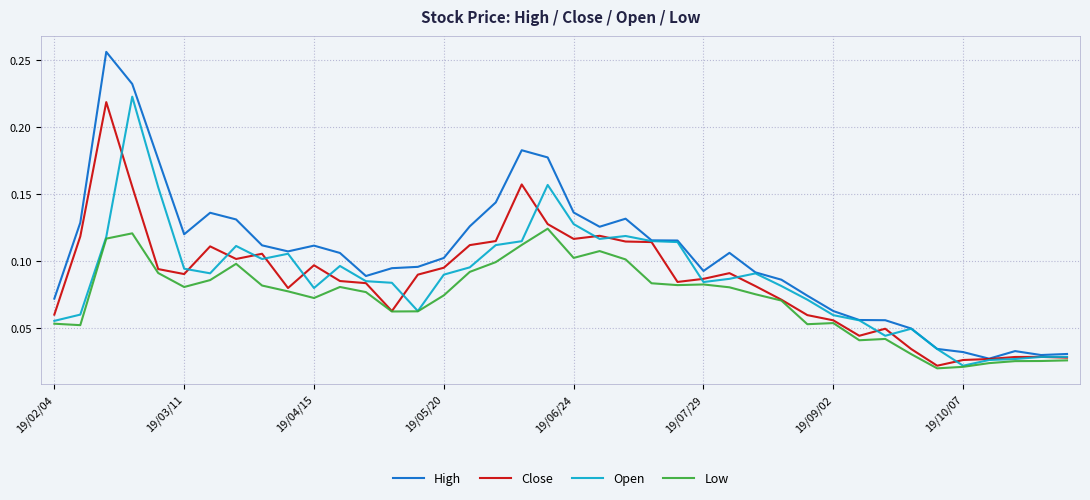

In Open, how many points are lower than both neighbors (excluding endpoints)?

8